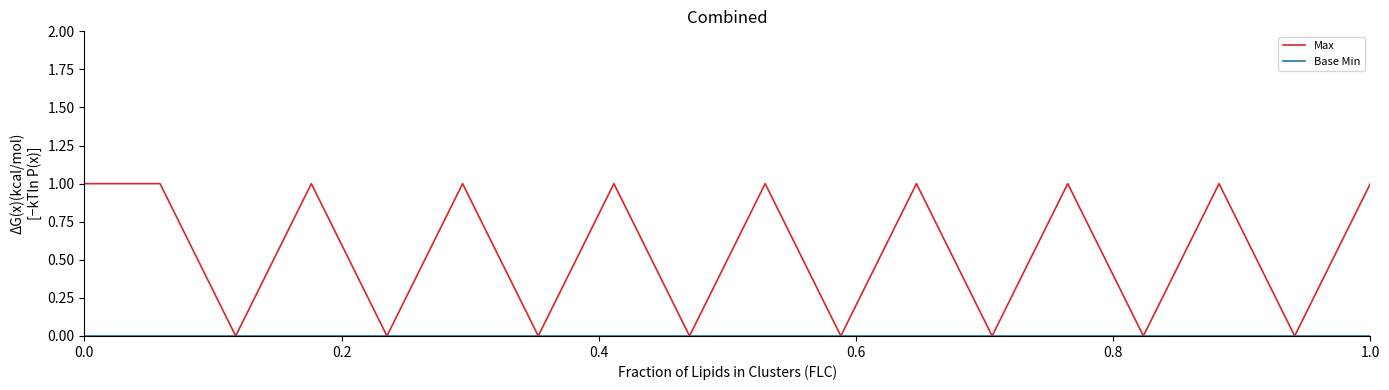

Which series has the largest range (max minus min)?

Max